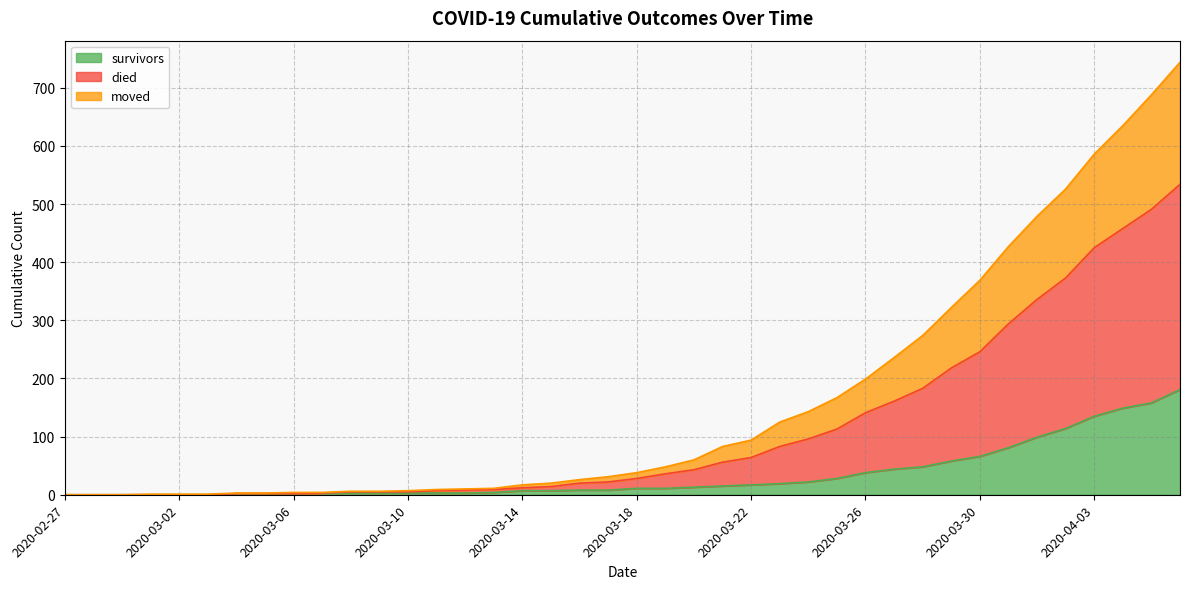

How many values in moved are above zero?

34